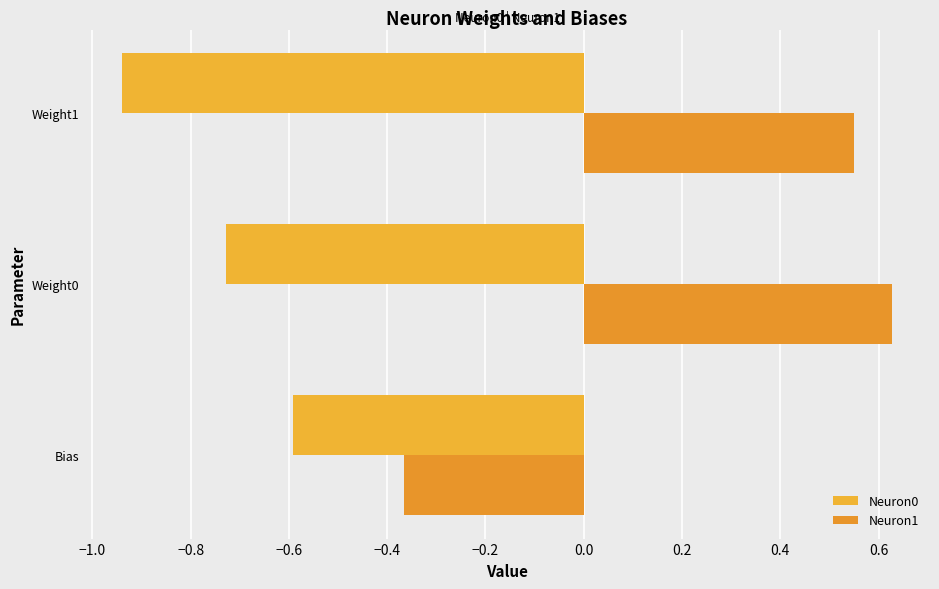

At which category is the sum across all series the highest?

Weight0